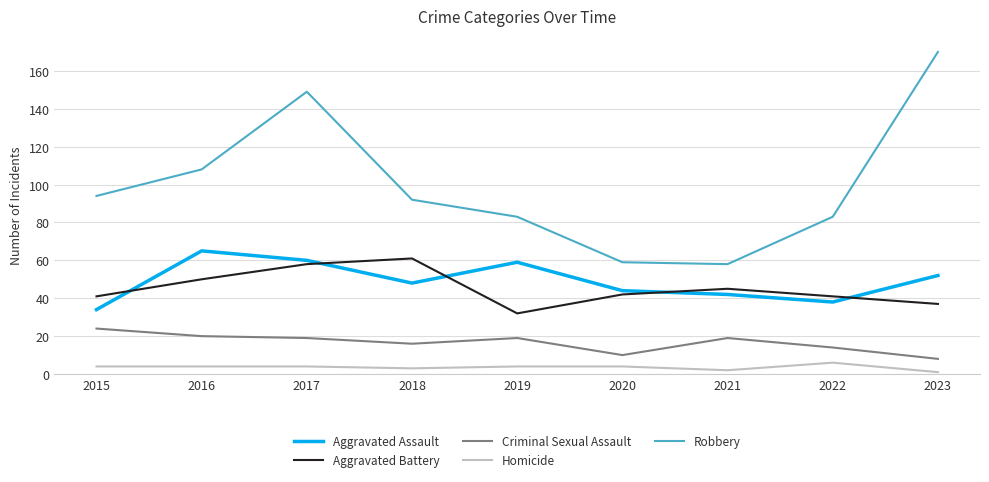

At how many categories does at least one series exceed 4?

9